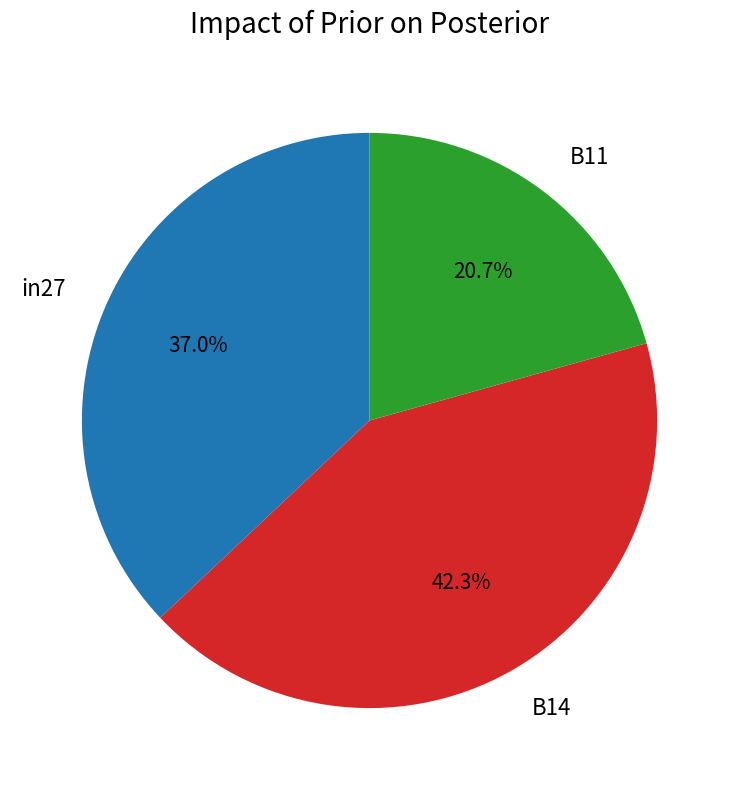

Is there any slice that represents more than half of the pie?

No